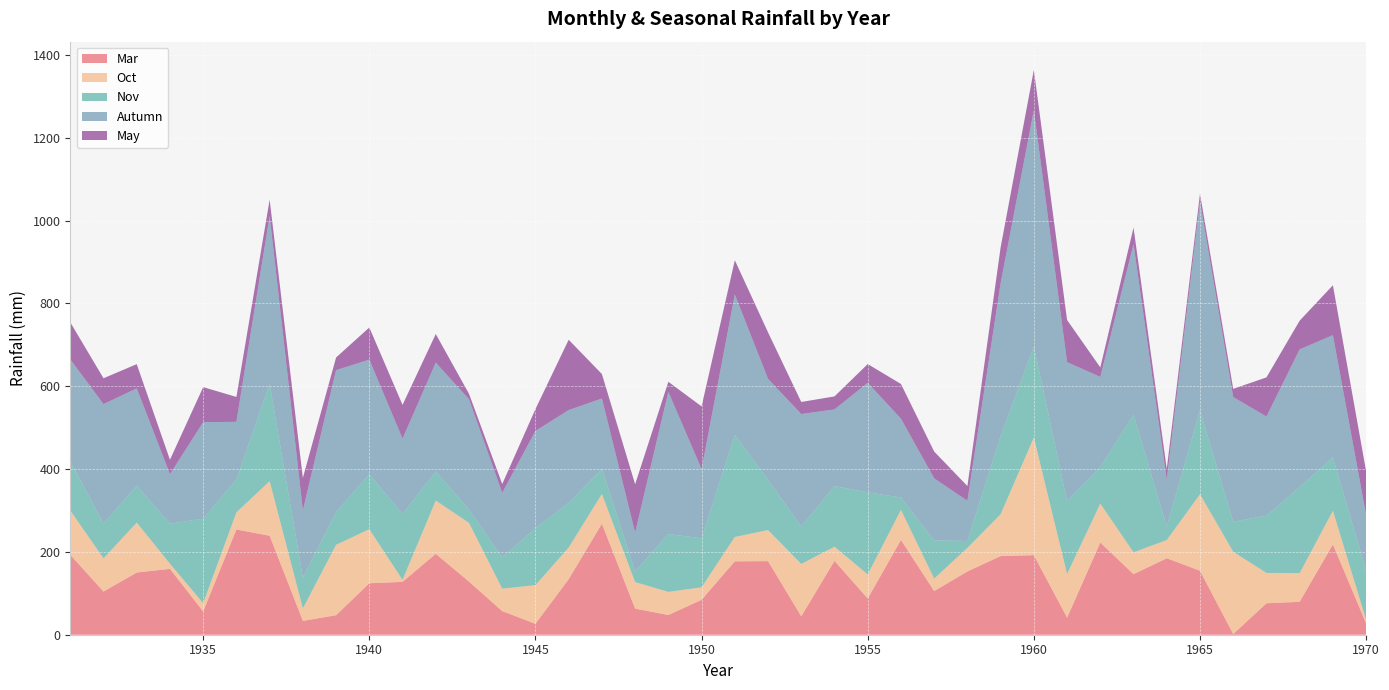

Where does the May series first go above 64?

1931